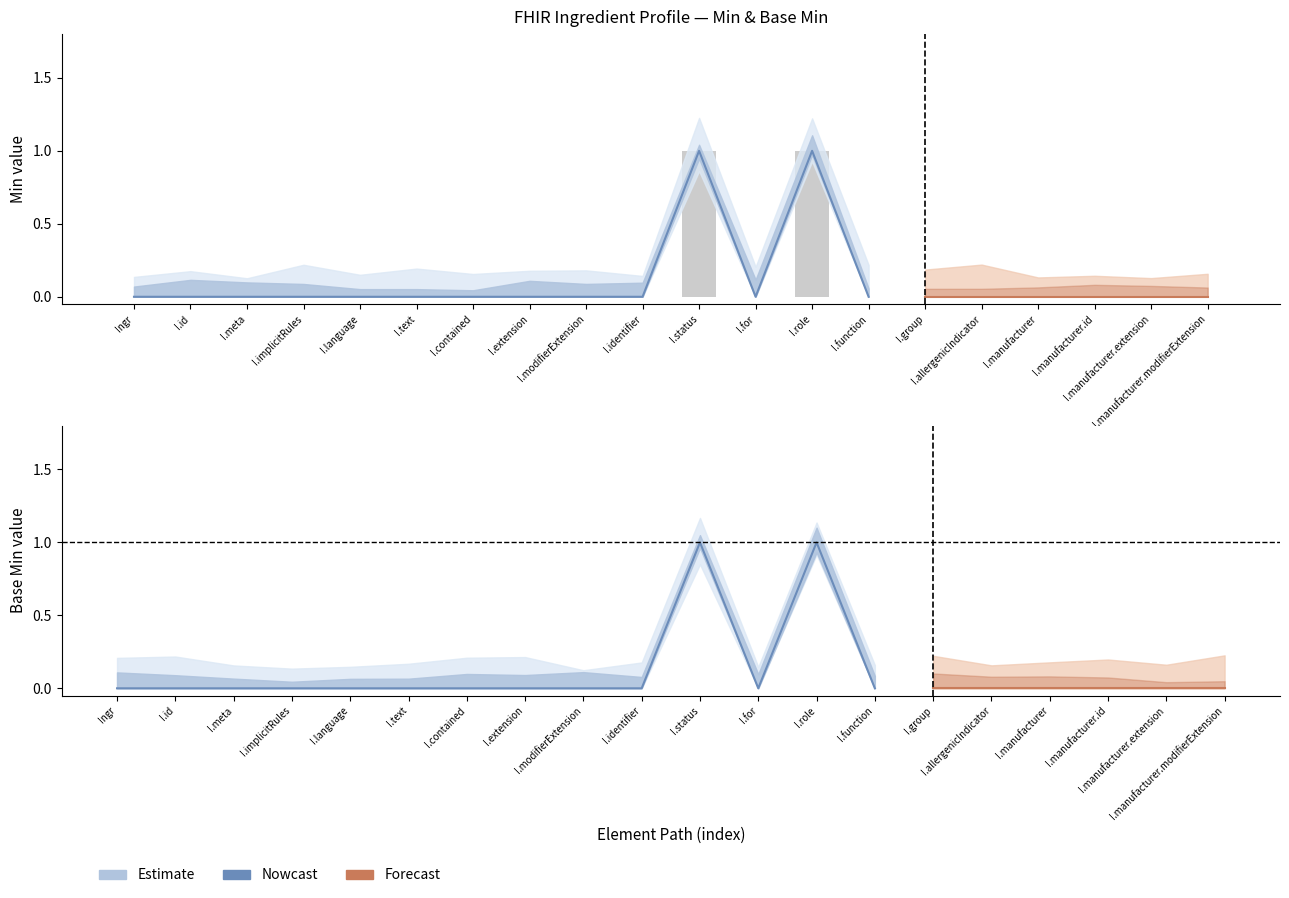

The value of Min at Ingredient.manufacturer.id is 0. True or false?

False